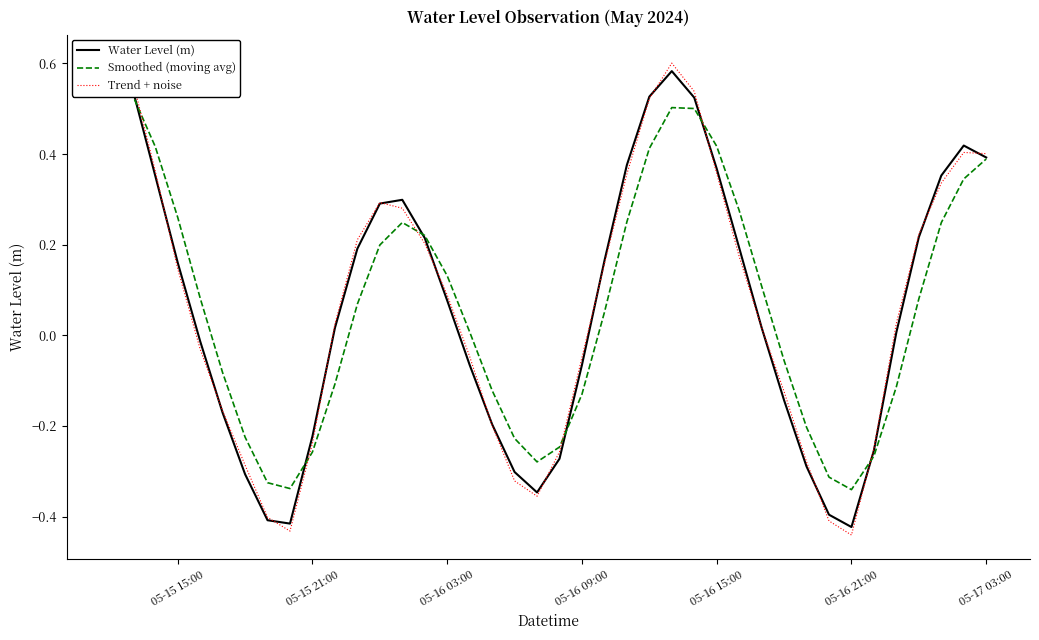

How many intersections are there between Trend + noise and Smoothed (moving avg)?

6